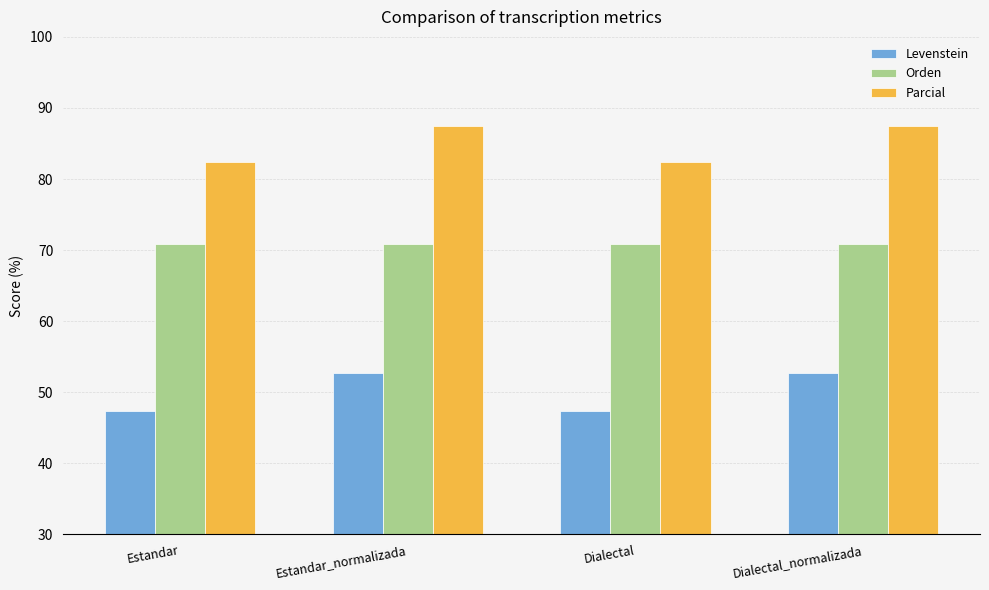

What is the difference between the maximum and minimum values in the Levenstein series?

5.4